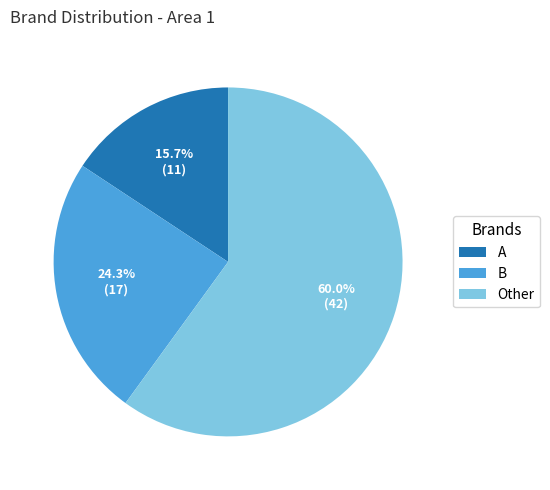

Between B and A, which is larger?

B